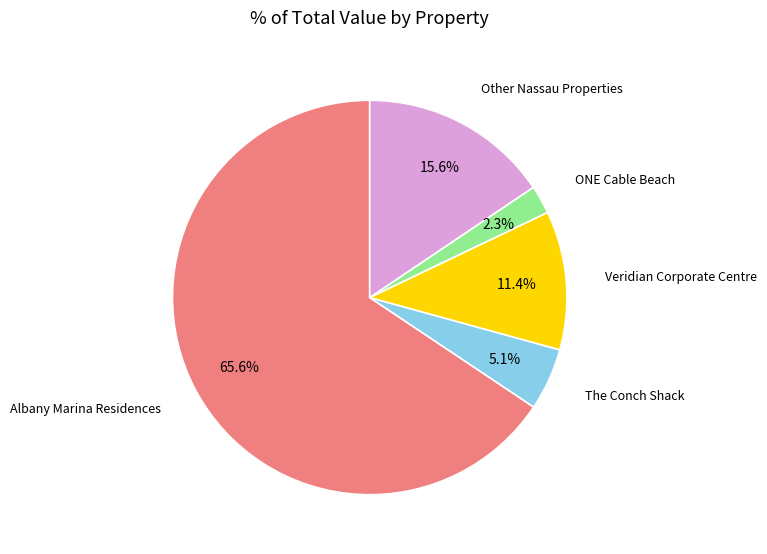

To the nearest percent, what is the average slice percentage?

20%